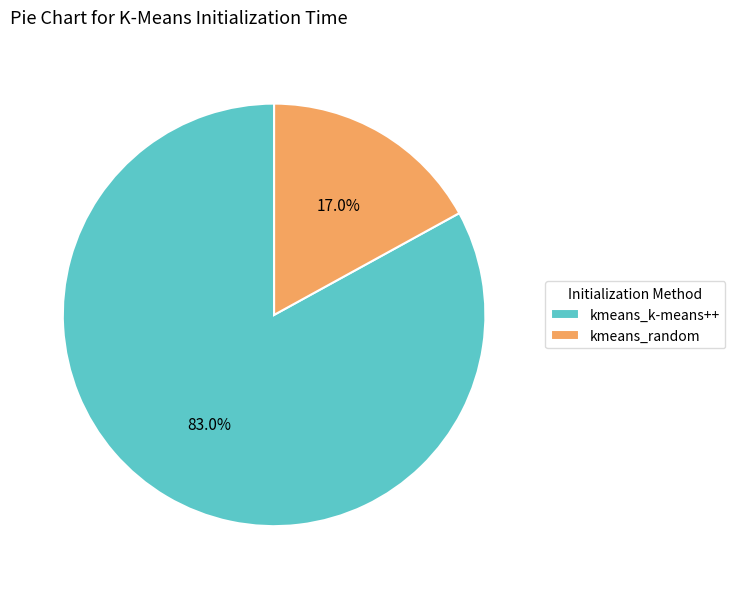

The kmeans_k-means++ slice represents 69% of the pie. True or false?

False